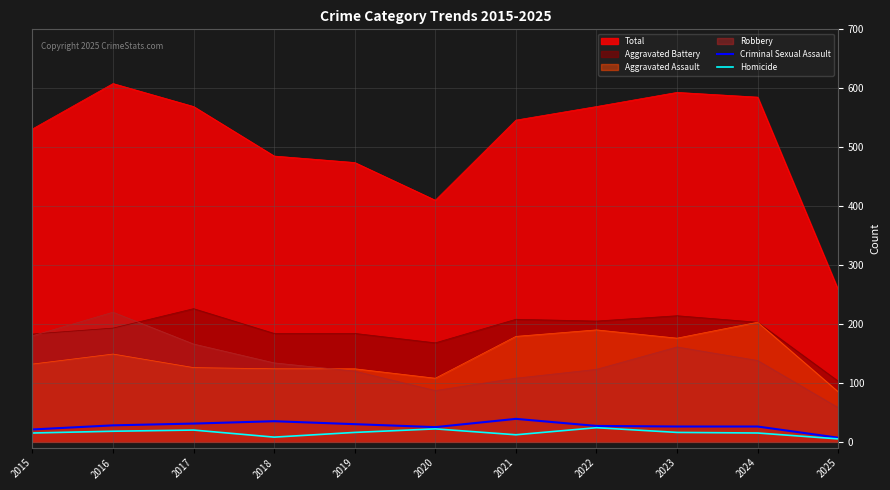

Is the value of Aggravated Battery at 2015 greater than the value of Robbery at 2022?

Yes